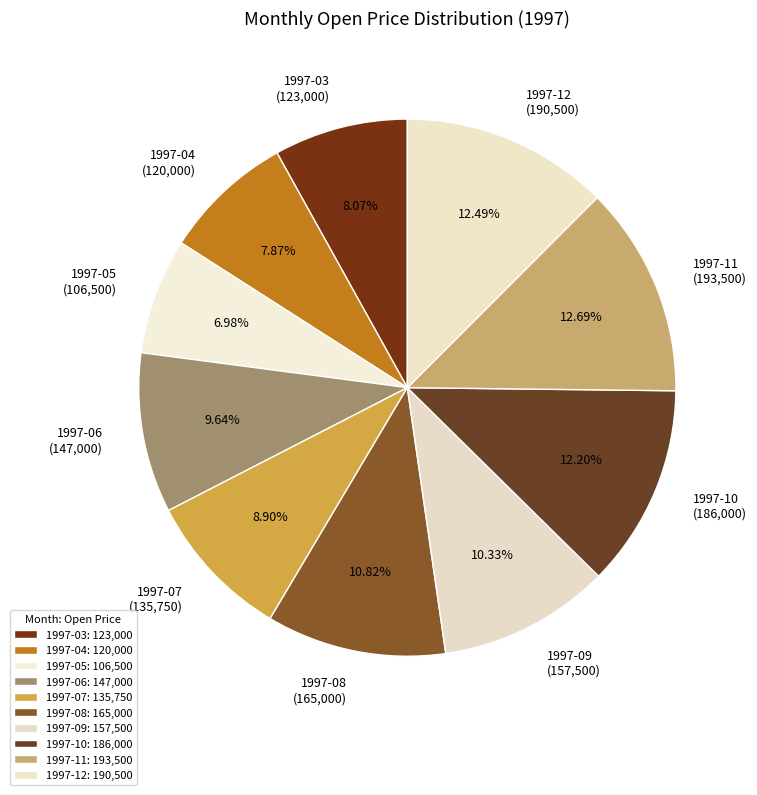

Is the sum of 1997-06 (147,000) and 1997-11 (193,500) greater than half?

No